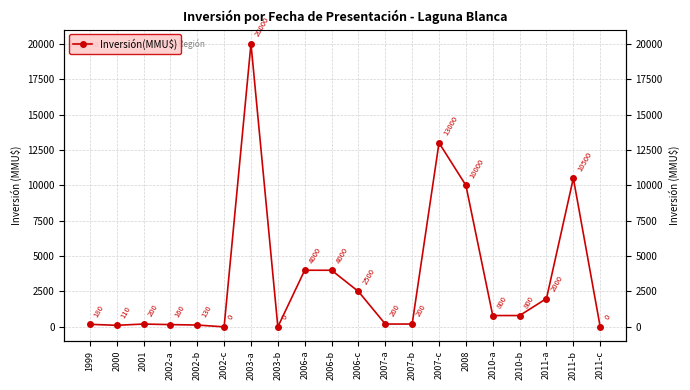

At which category does the chart reach its minimum across all series?

2002-c